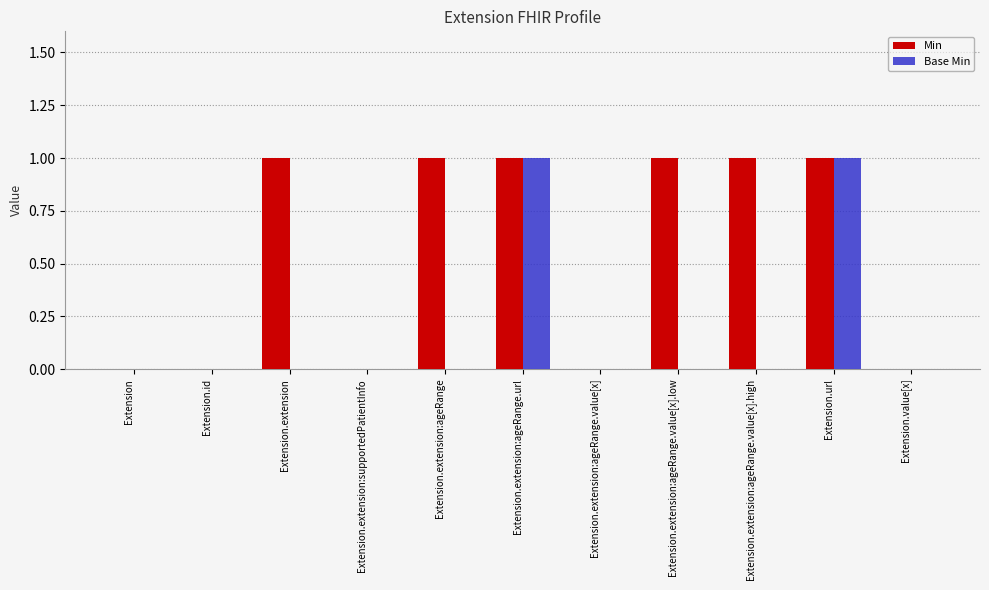

How many data points does each series have?

11